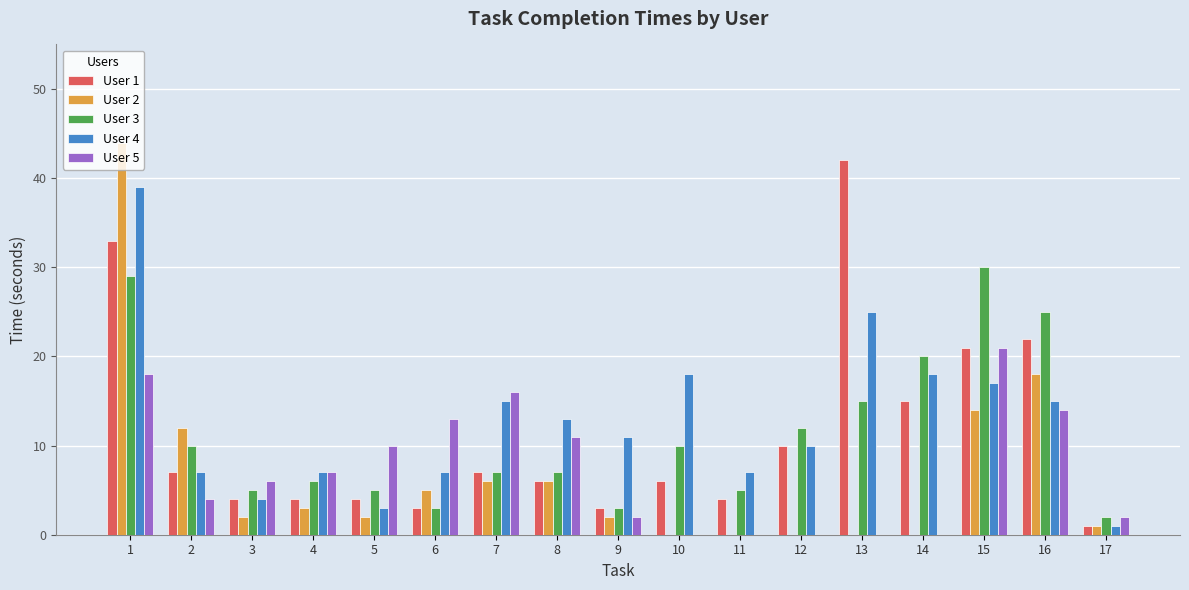

Is the value of User 2 at 14 greater than the value of User 3 at 10?

No